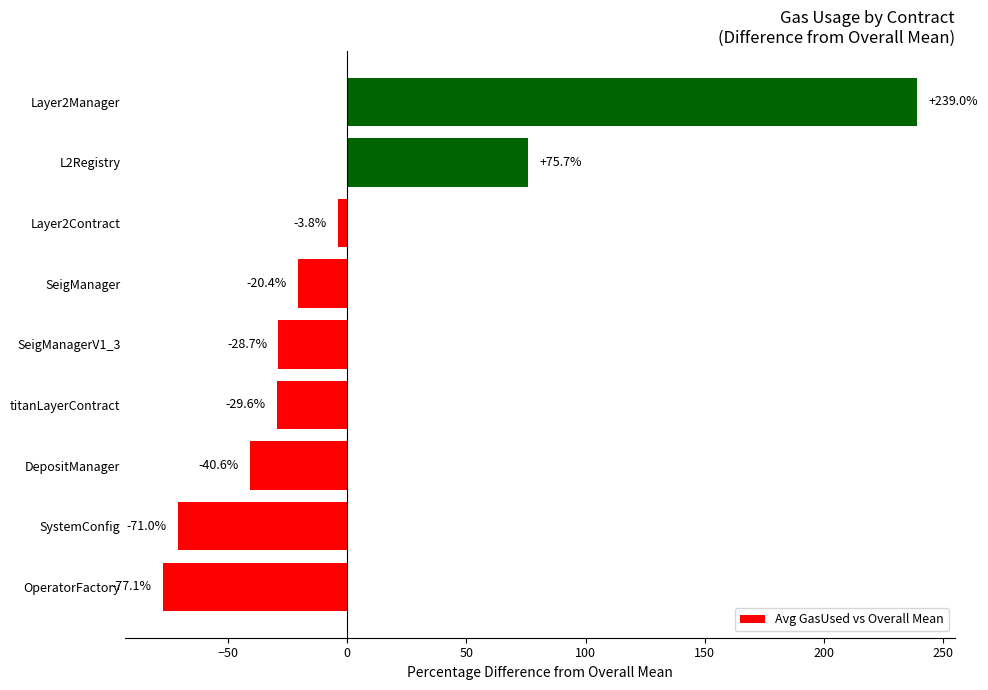

Where is the data nearest to the value 80?

L2Registry